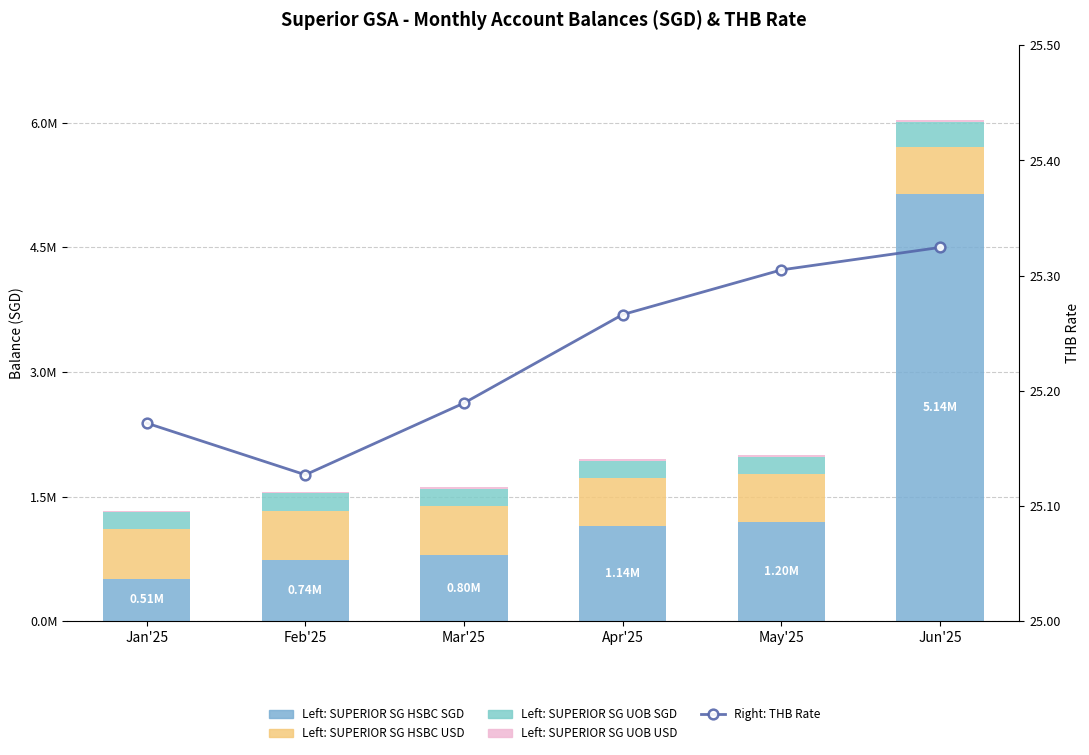

What is the sum of the SUPERIOR SG HSBC USD values at Jan'25 and Feb'25?

1180138.0